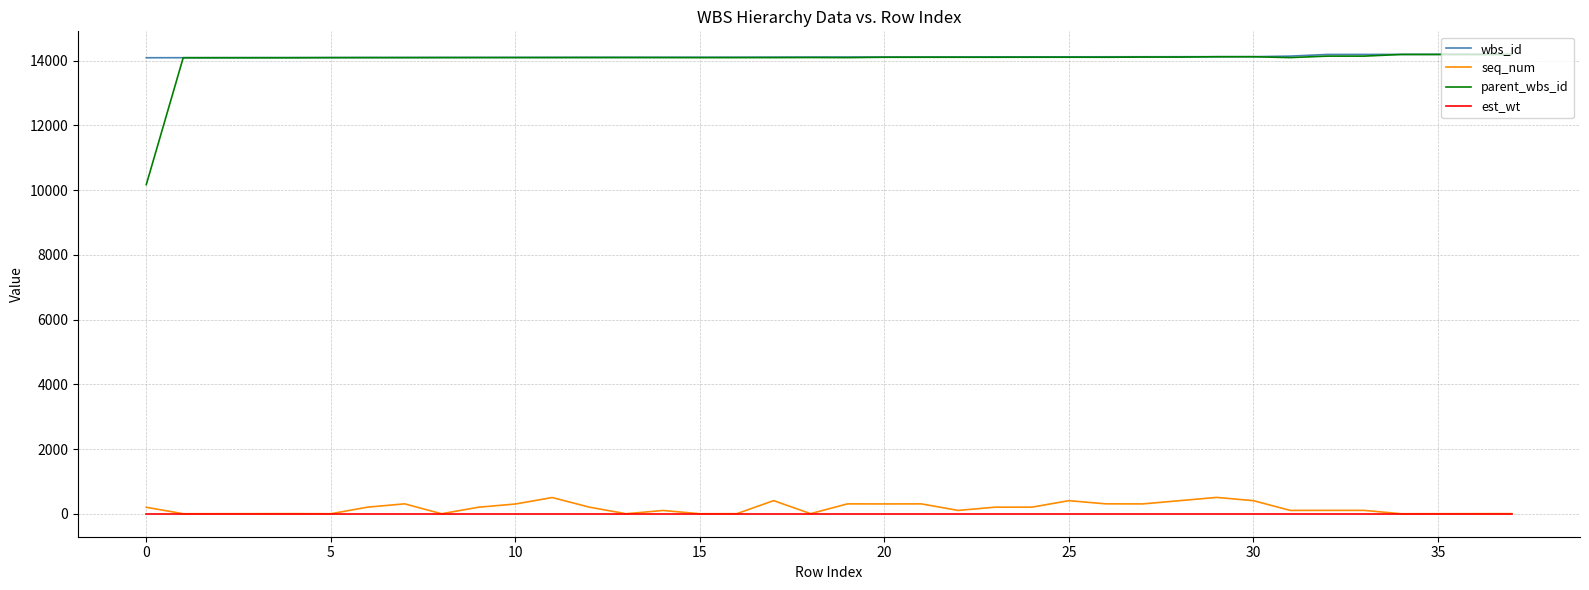

True or false: est_wt and wbs_id intersect in this chart.

False